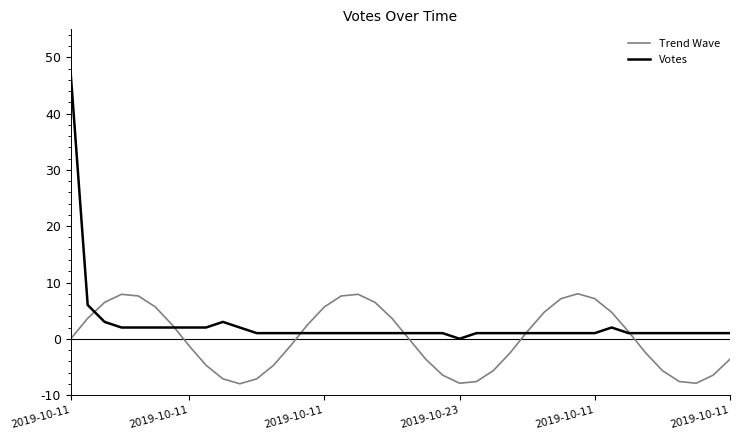

List the series in order of their peak value, lowest first.

Trend Wave, Votes